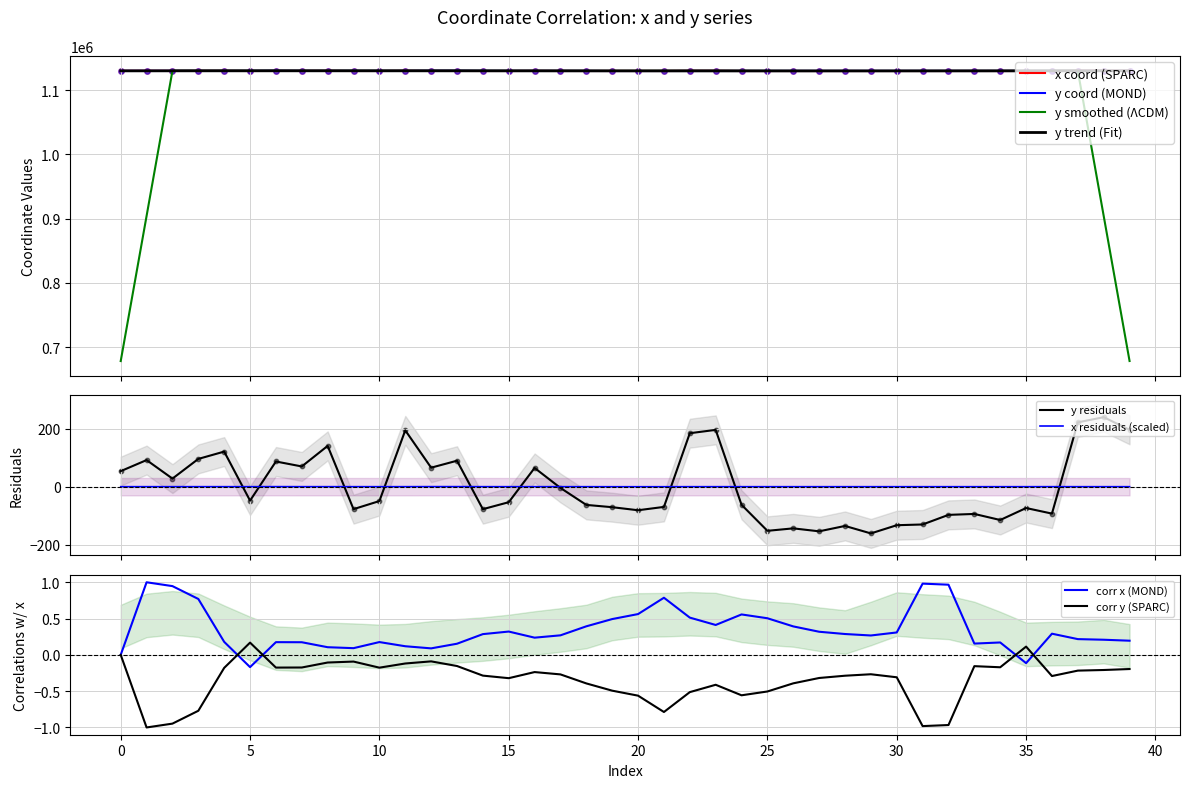

Which series has the largest total across all categories?

x